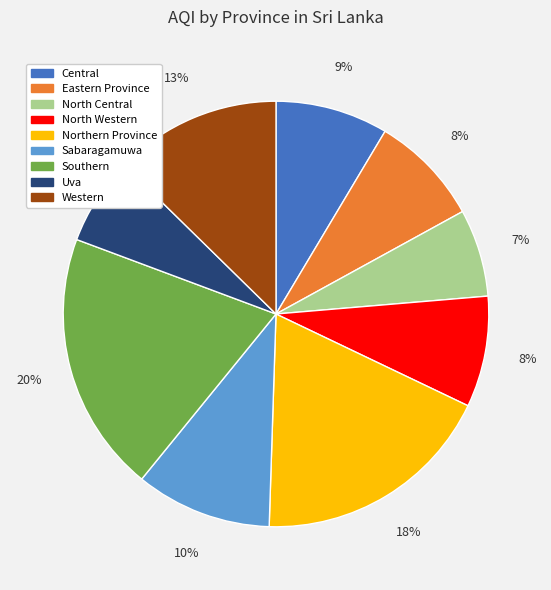

Count the number of slices in the pie.

9